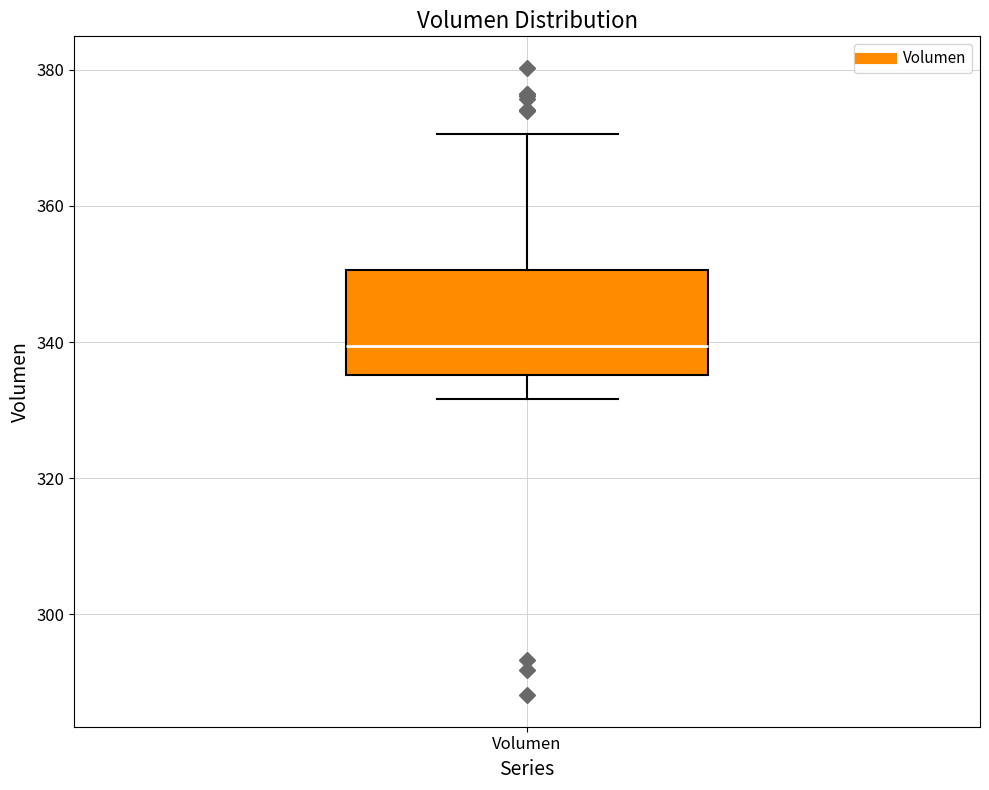

Read this box plot against the y-axis: the position of the median line, the range covered by the box, and the ends of both whiskers. The values are not printed on the chart, so give them approximately, as read against the axis.

median 340, box 336 to 350, whiskers 332 to 370